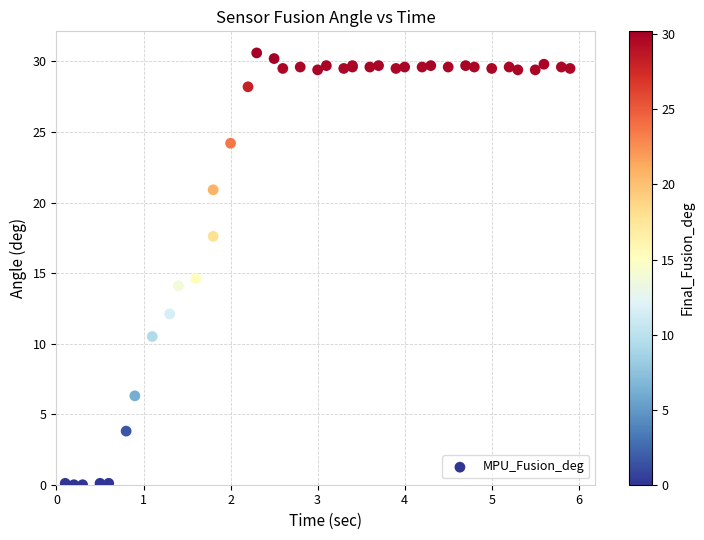

What Y value in the scatter plot is closest to 15?

14.6